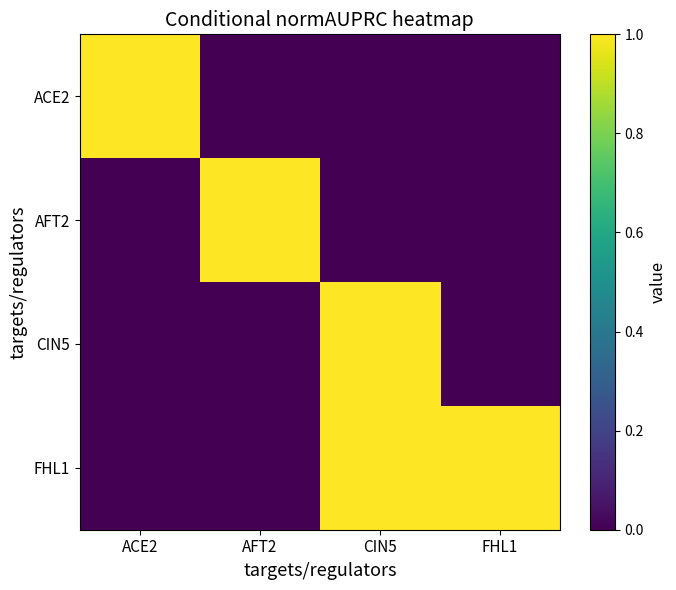

What is the greatest value displayed?

1